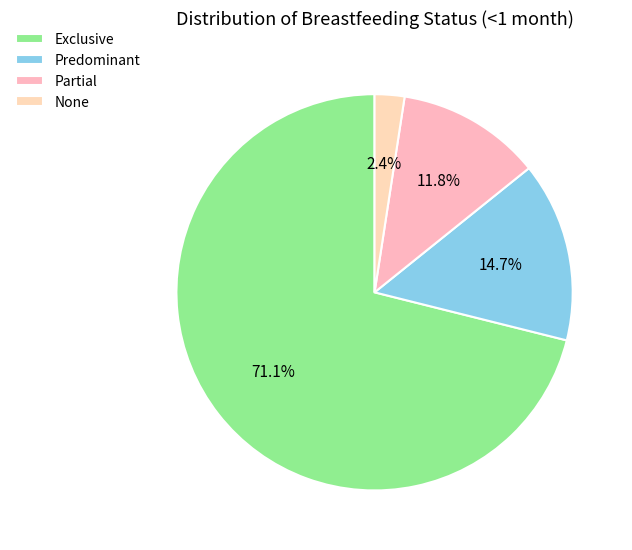

Is it true that Exclusive is 71% of the pie?

True